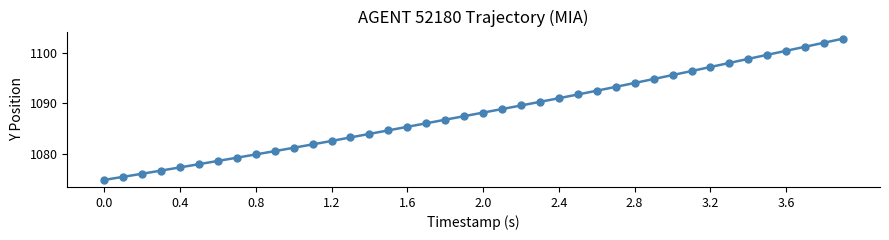

What is the value of the 11th point from the left?

1081.2